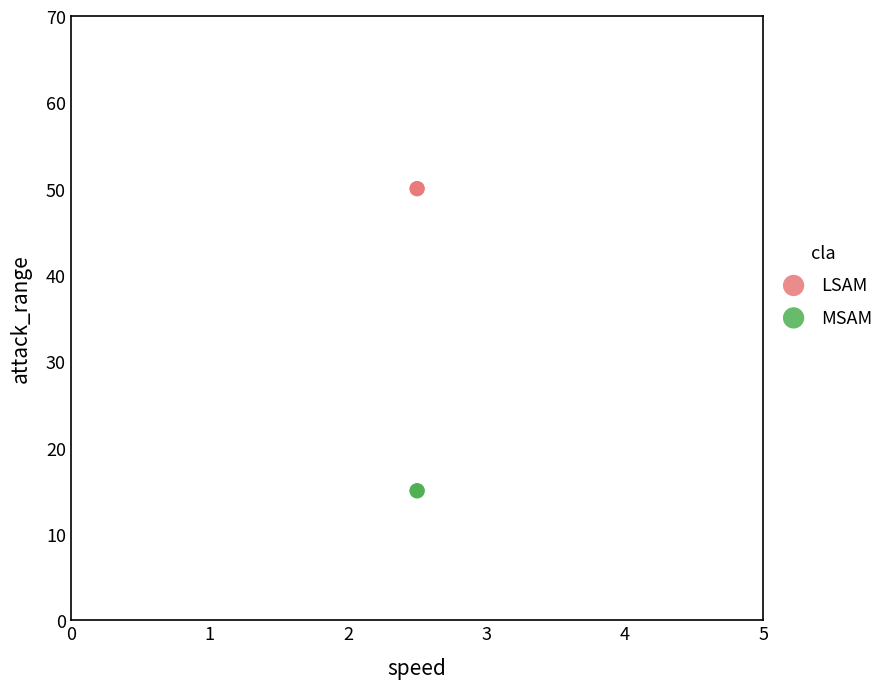

What are all the series names shown in the legend?

LSAM, MSAM